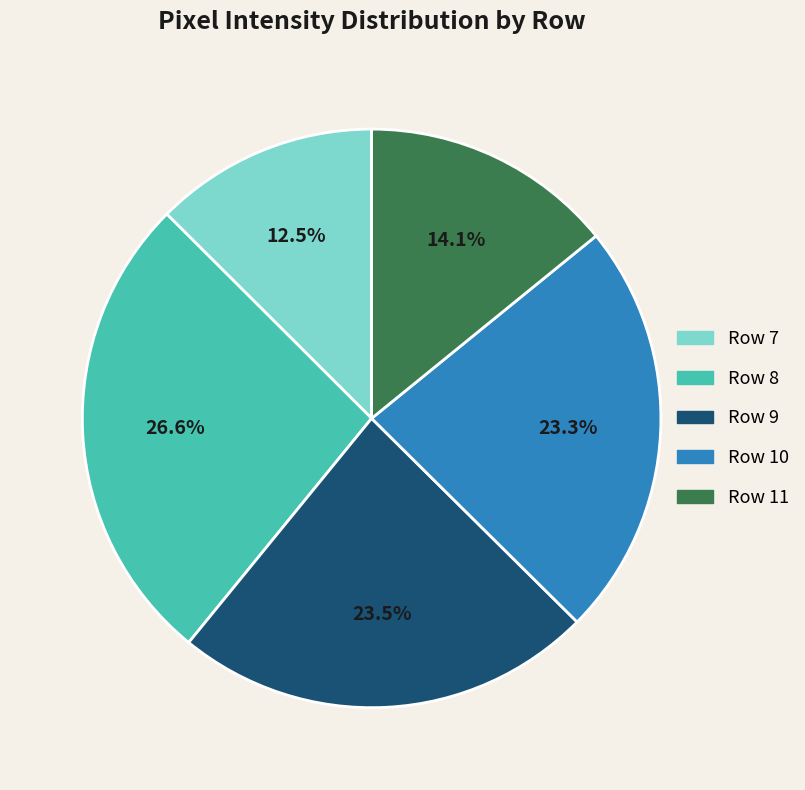

Which slice is the smallest?

Row 7